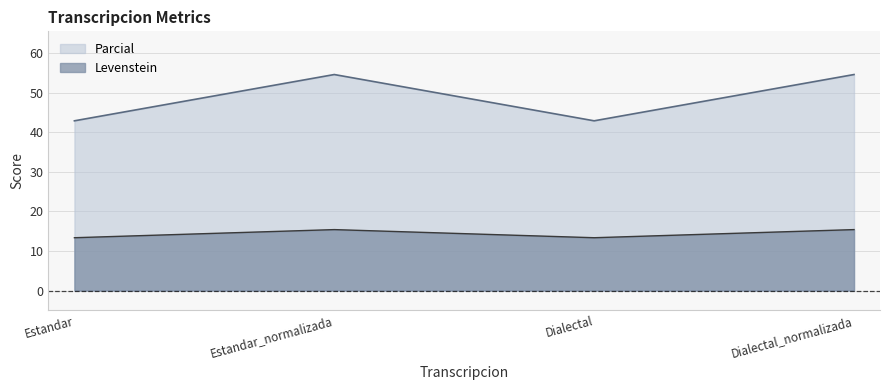

What is the maximum value for Parcial?

54.5